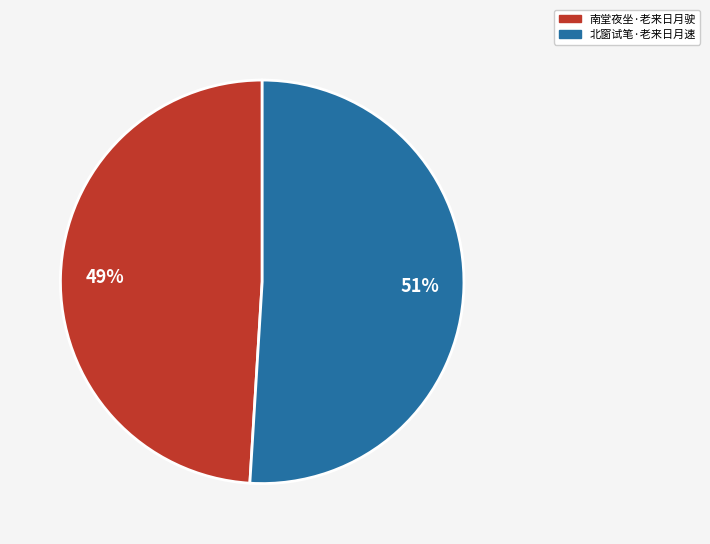

The 南堂夜坐·老来日月驶 slice represents 49% of the pie. True or false?

True